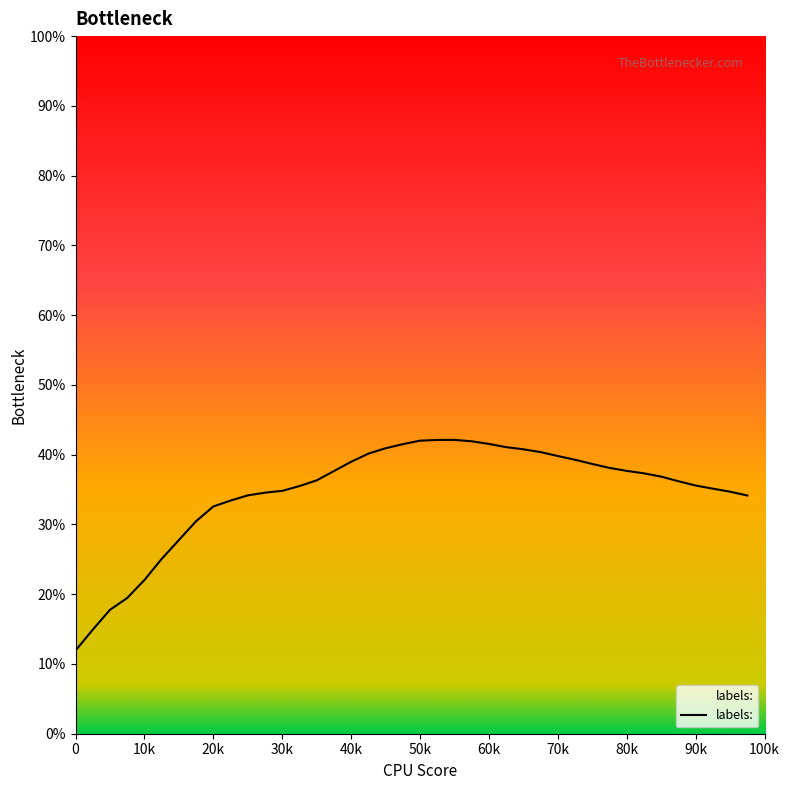

Does the chart have visible grid lines?

No